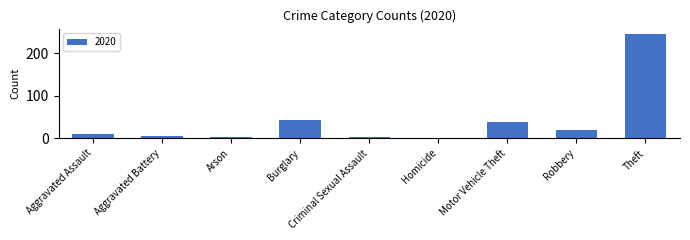

What is the change in value from Burglary to Robbery?

-23